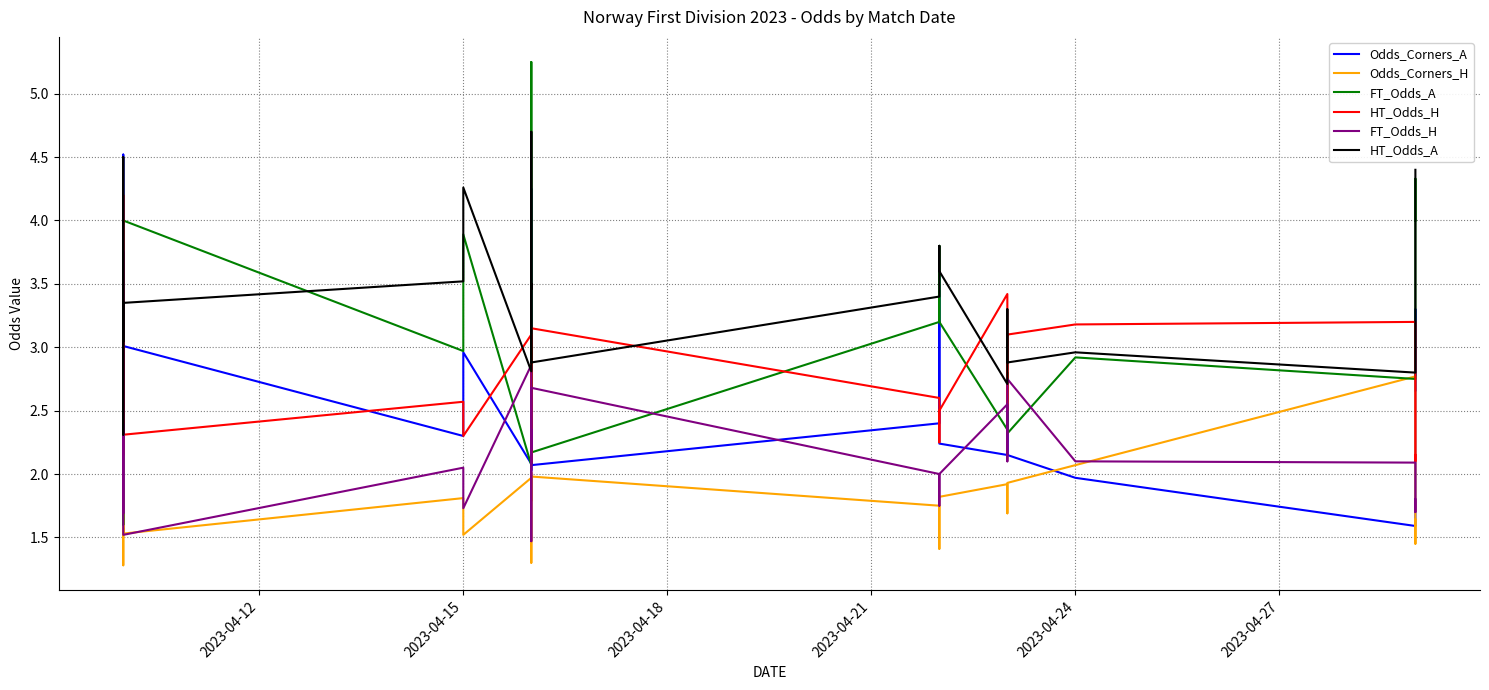

At which category does FT_Odds_A reach its first local peak?

2023-04-15